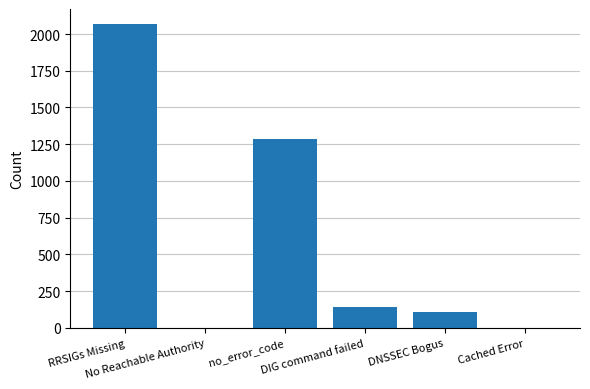

At which label is the value closest to 1034?

no_error_code